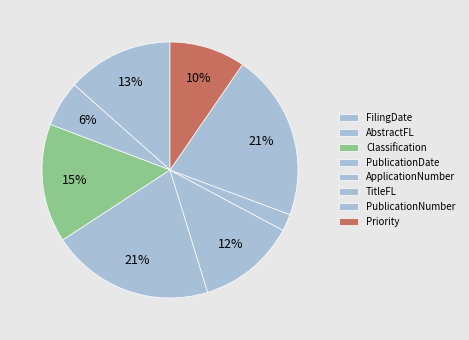

How many slices are in this pie chart?

8